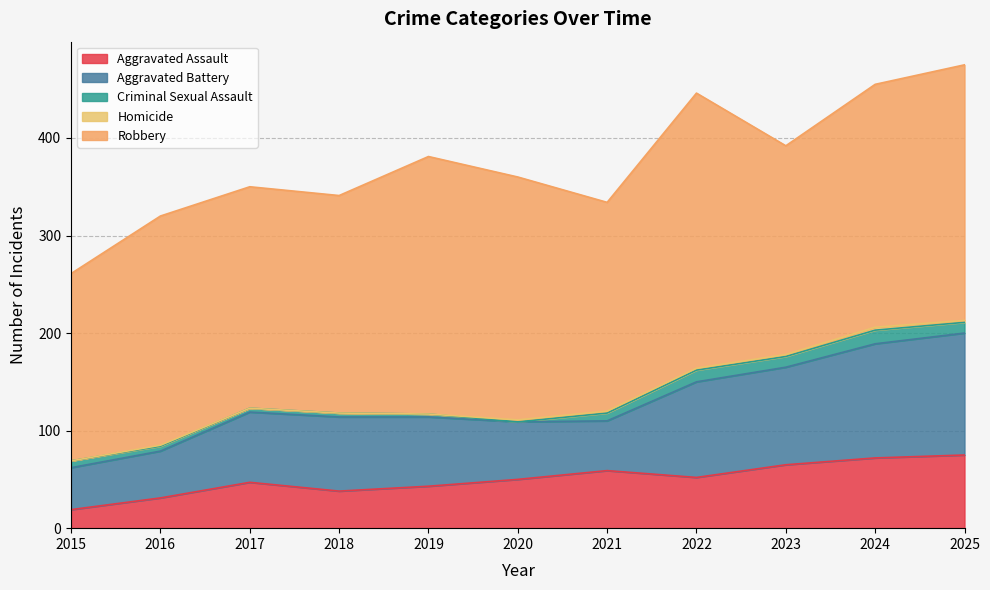

What is the value of the Robbery point at the 2nd from the left?

235